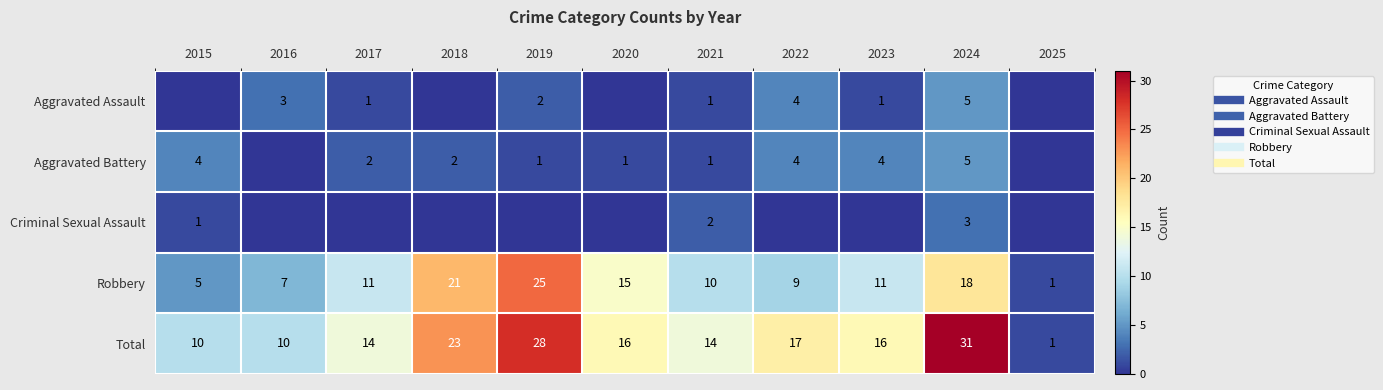

Which series changed the most between 2016 and 2025?

Total